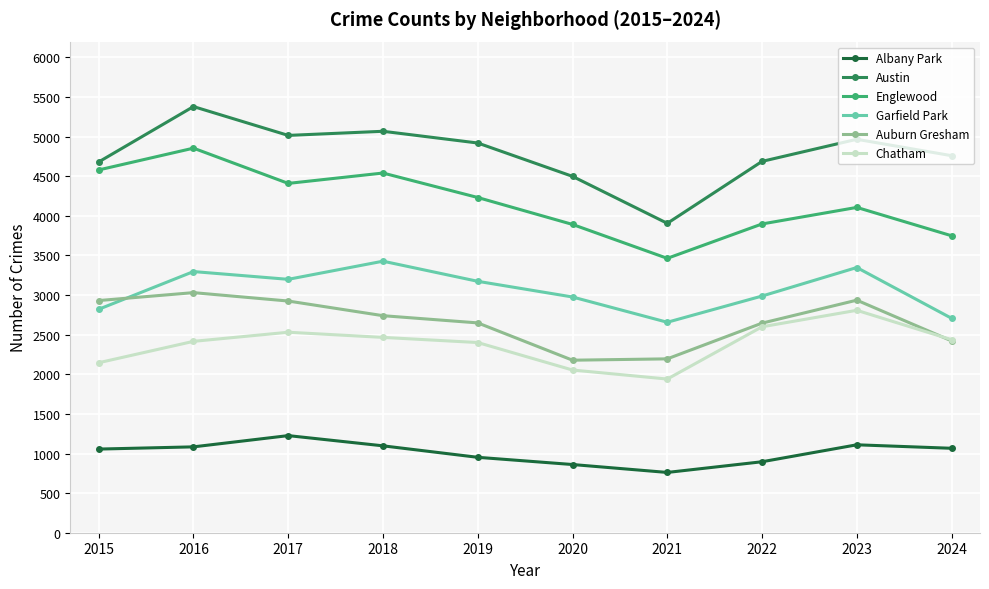

What is the sum of all Garfield Park values?

30595